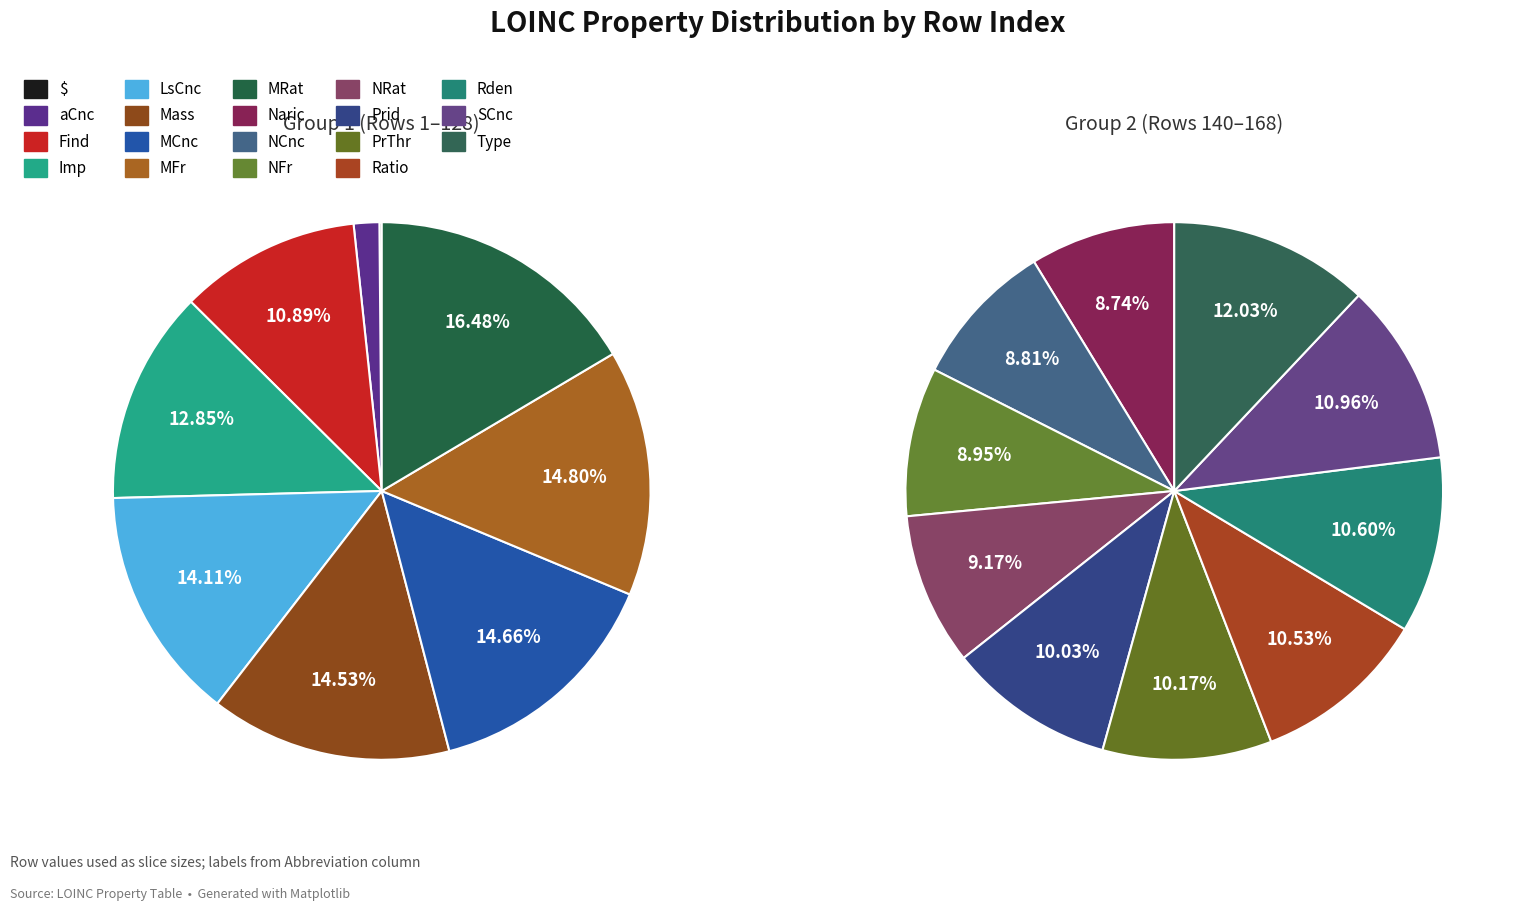

Count the number of slices in the pie.

19